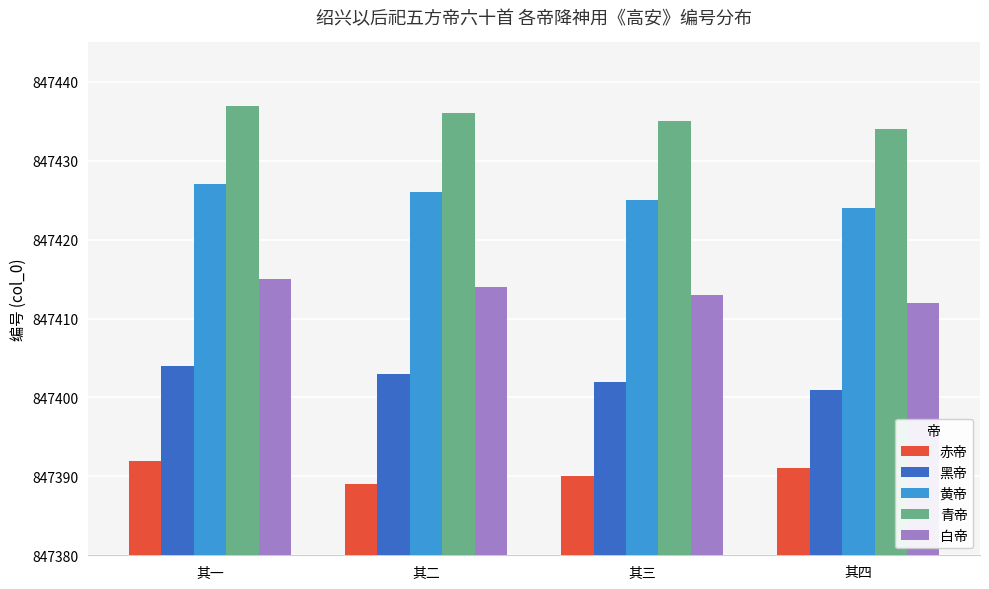

Which category has the lowest value across all series?

其二